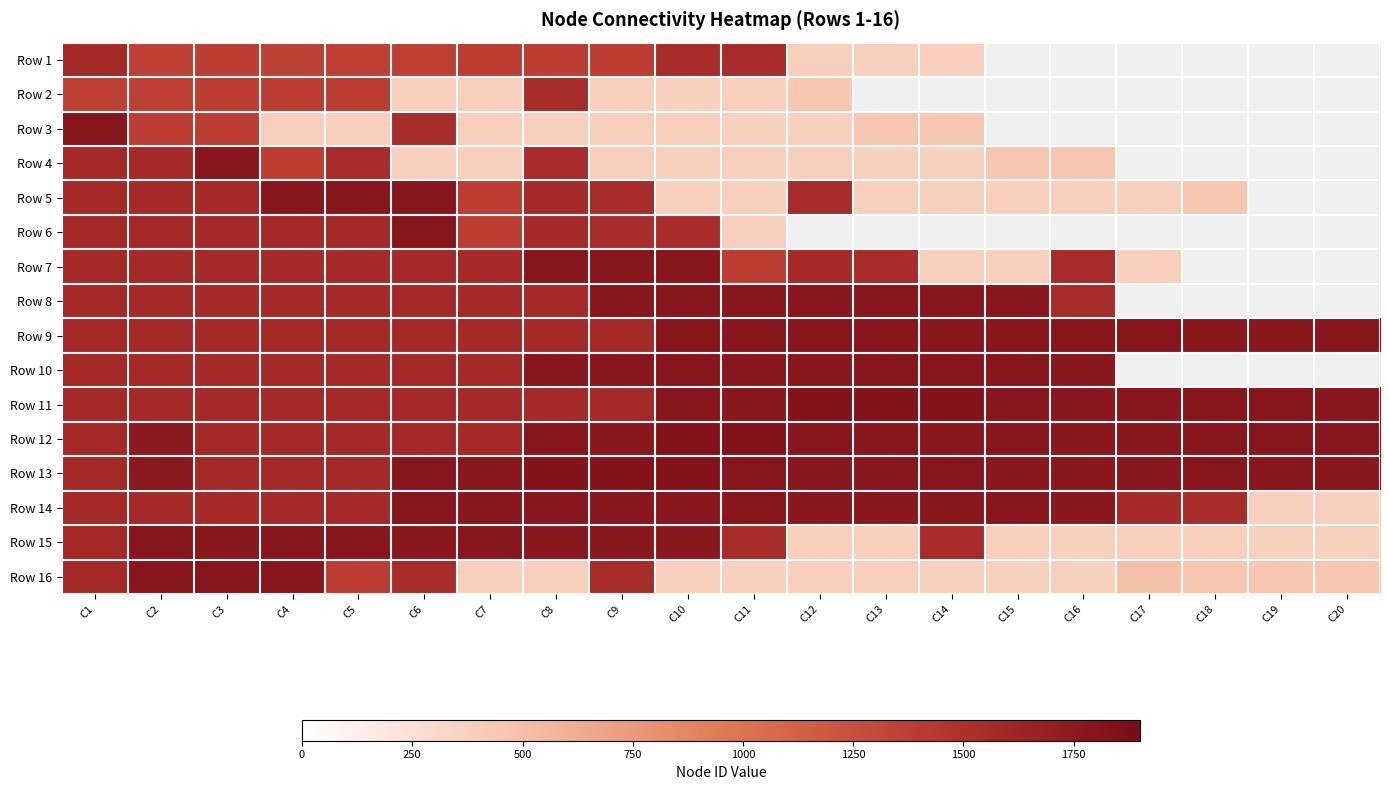

How many data points does each series have?

20